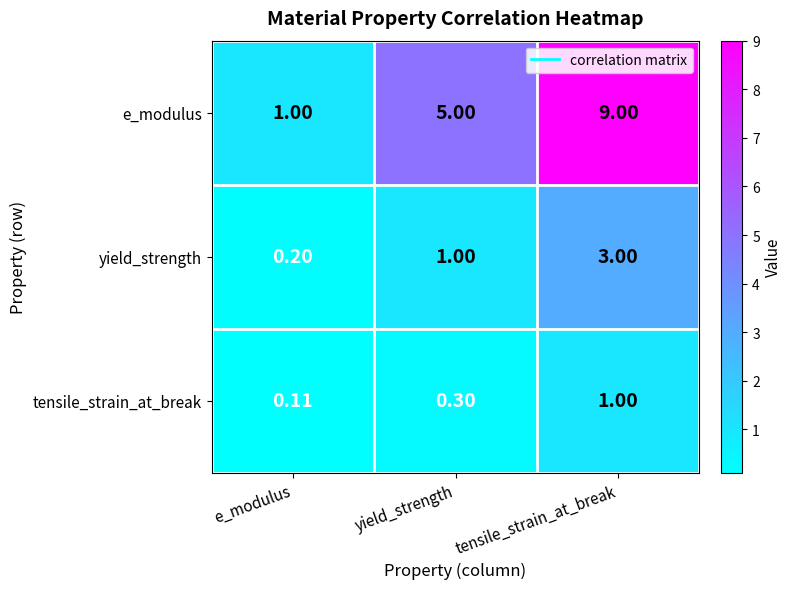

Where is tensile_strain_at_break nearest to the value 0?

e_modulus